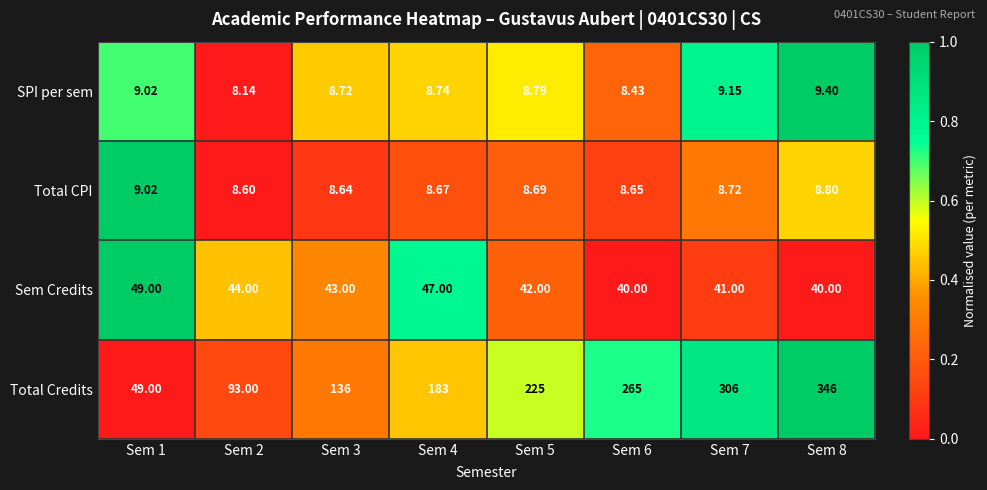

What is the total value across all series at Sem 8?

404.2